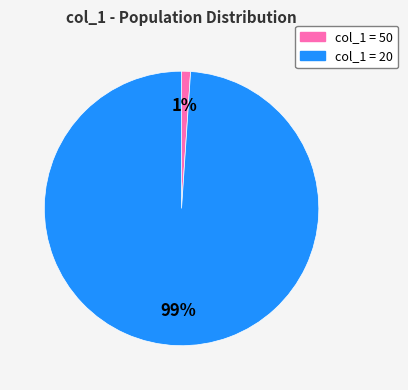

Between col_1 = 20 and col_1 = 50, which is larger?

col_1 = 20